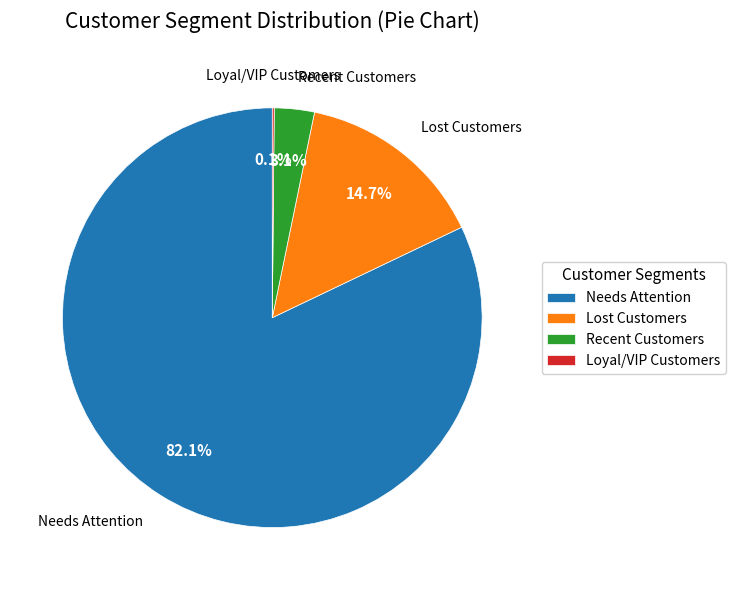

Which has a higher value, Needs Attention or Lost Customers?

Needs Attention